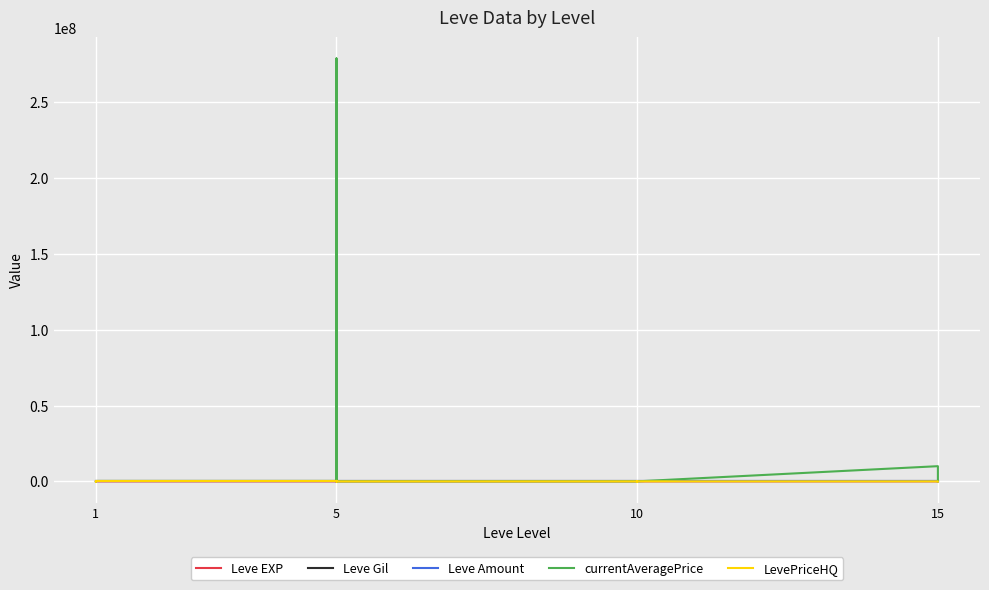

In LevePriceHQ, how many points are higher than both neighbors (excluding endpoints)?

5